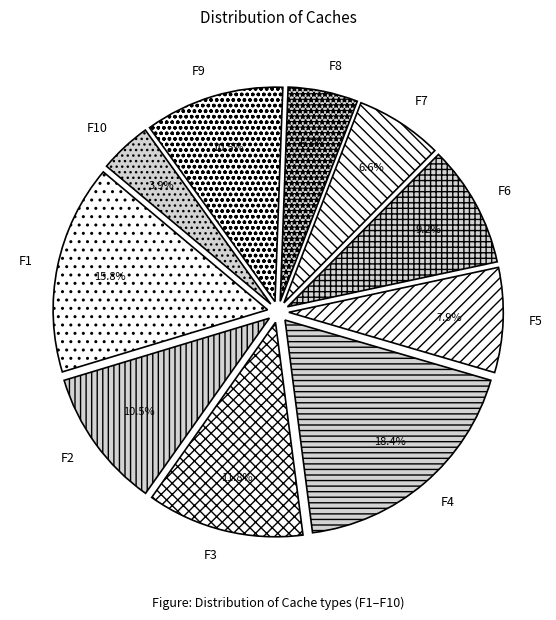

Approximately how many times larger is the value at F7 compared to F5?

0.8